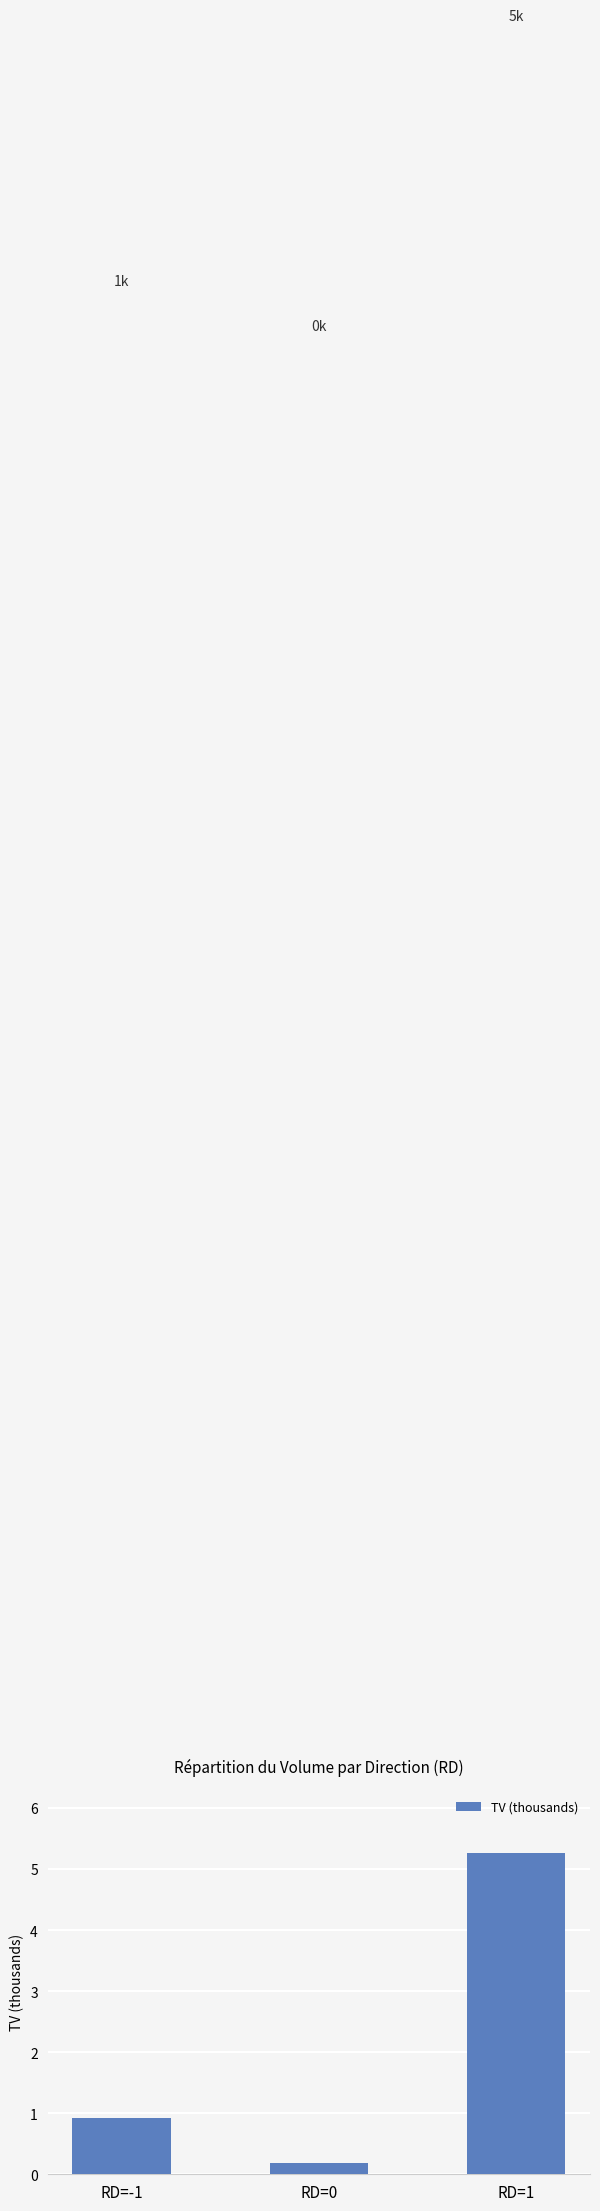

What is the label of the 1st bar from the left?

RD=-1